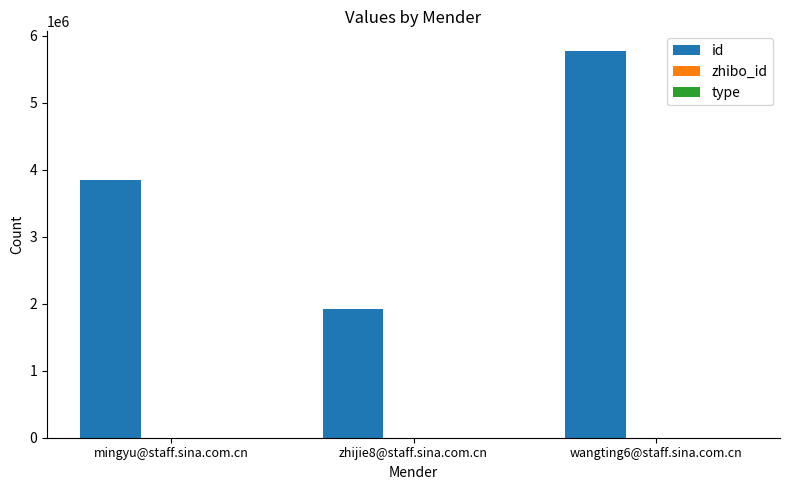

What is the maximum value for id?

5778737